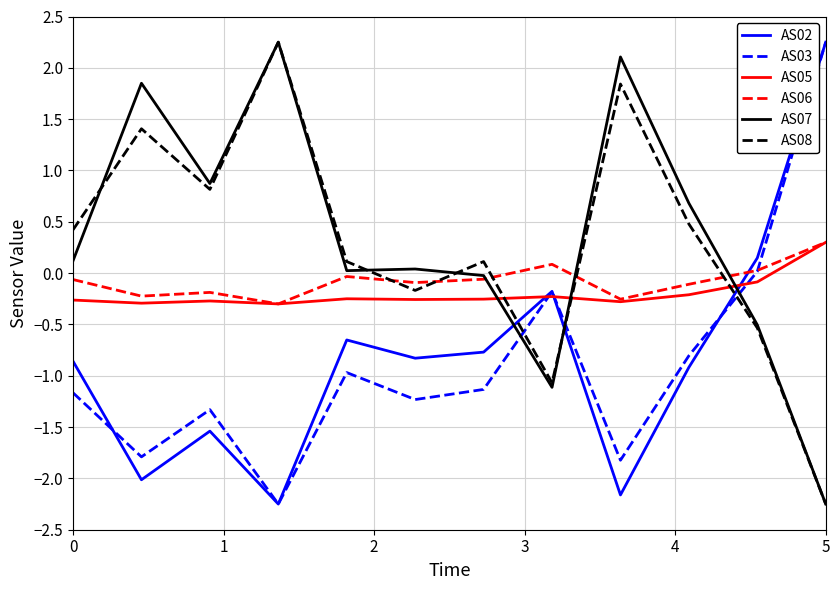

True or false: AS05 and AS07 intersect in this chart.

True